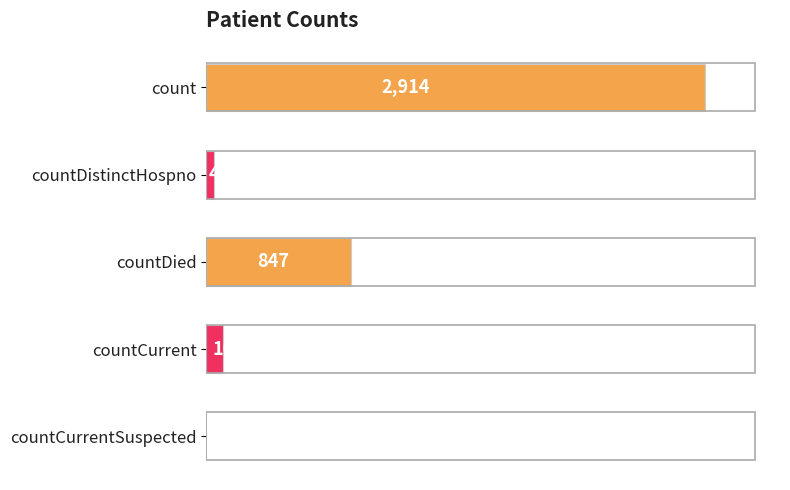

Between count and countDied, which is larger?

count